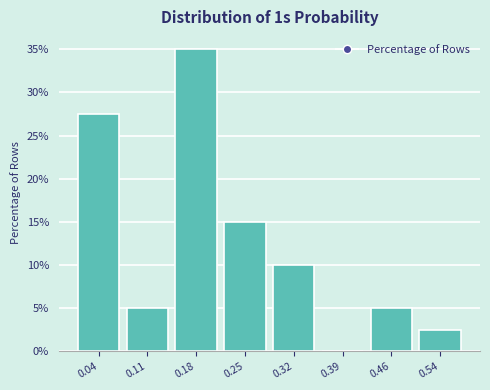

Reading left to right, list every bar in this chart as the range it spans on the x-axis followed by its height. Neither the bar edges nor the heights are printed on the chart, so give them approximately, as read against the axes.

0.00 to 0.07: 27.5
0.07 to 0.14: 5.0
0.14 to 0.21: 35.0
0.21 to 0.29: 15.0
0.29 to 0.36: 10.0
0.36 to 0.43: 0
0.43 to 0.50: 5.0
0.50 to 0.57: 2.5